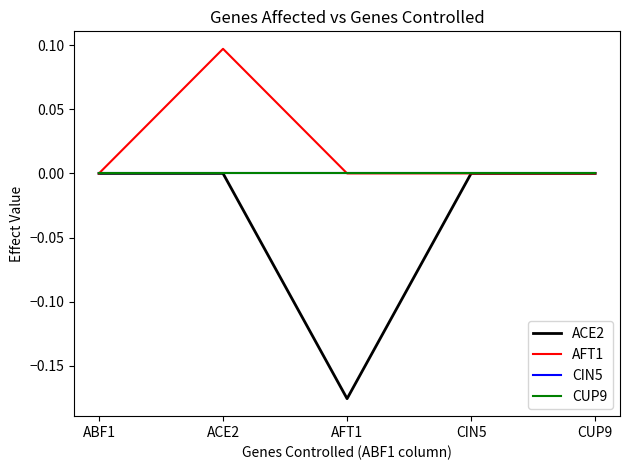

At which category does the chart reach its minimum across all series?

AFT1